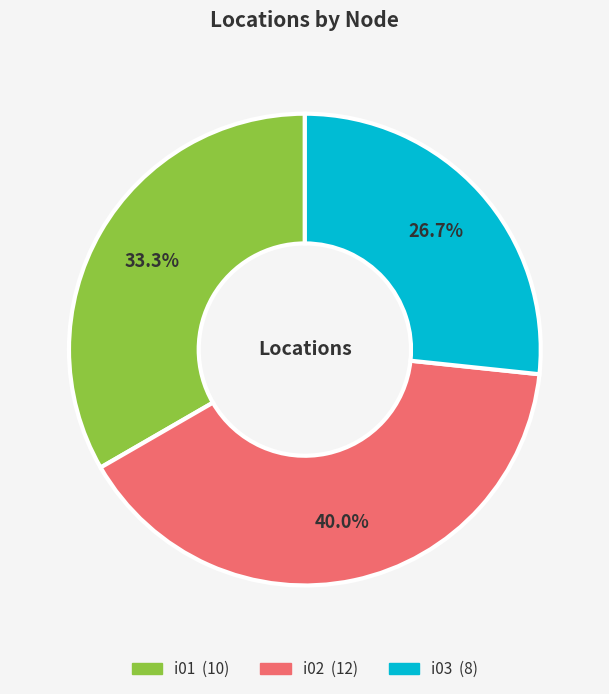

Between i03 and i01, which is larger?

i01